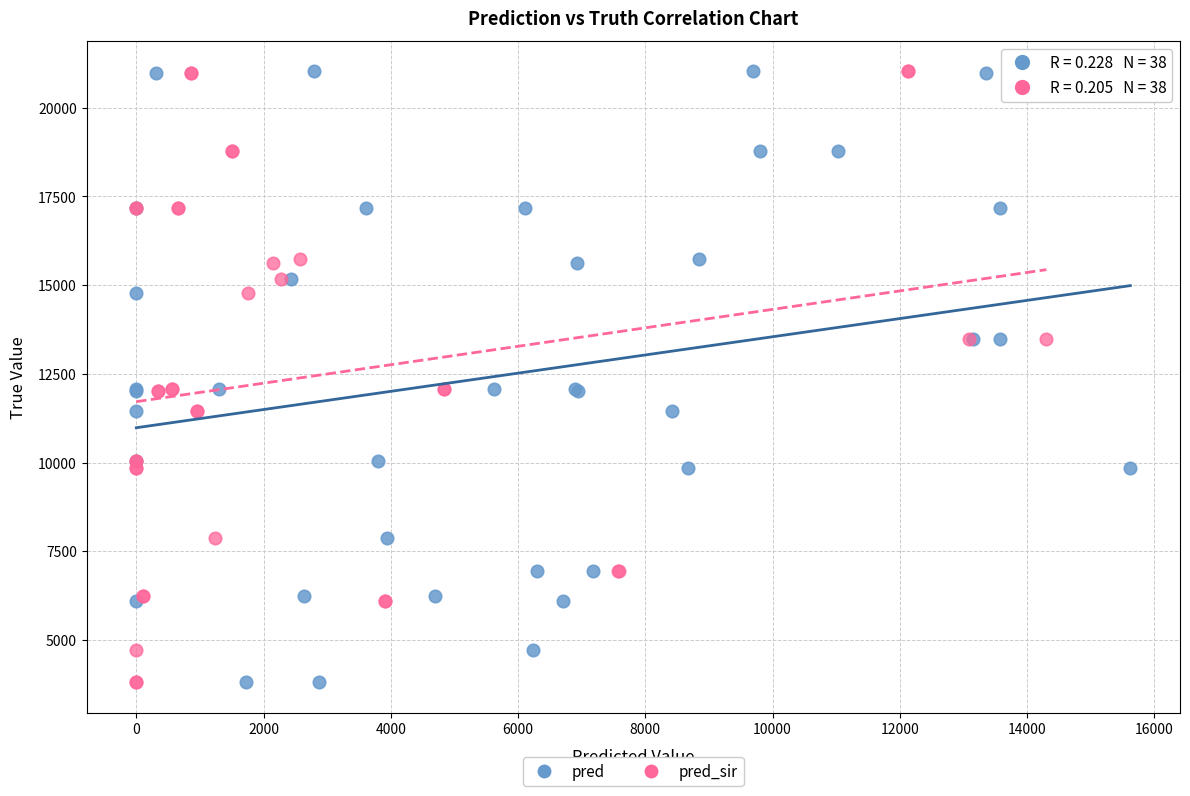

What are all the series names shown in the legend?

pred, pred_sir